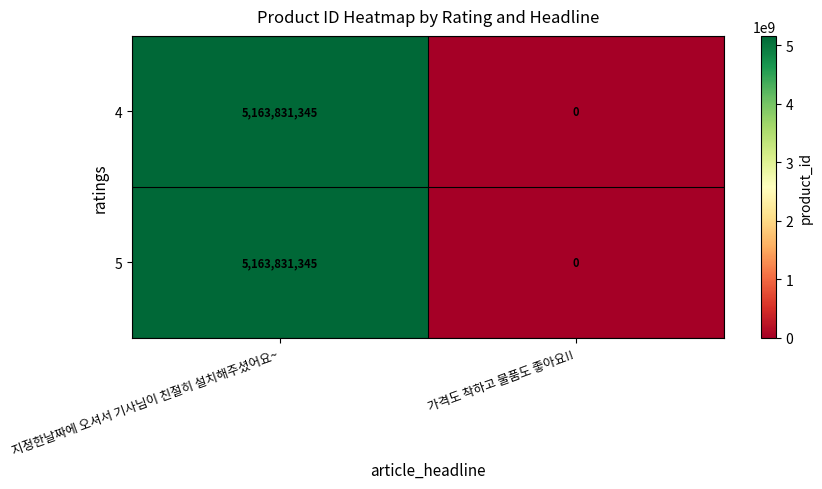

Reading left to right, transcribe all the data shown in this chart.

4: 지정한날짜에 오셔서 기사님이 친절히 설치해주셨어요~=5163831345	가격도 착하고 물품도 좋아요!!=0
5: 지정한날짜에 오셔서 기사님이 친절히 설치해주셨어요~=5163831345	가격도 착하고 물품도 좋아요!!=0